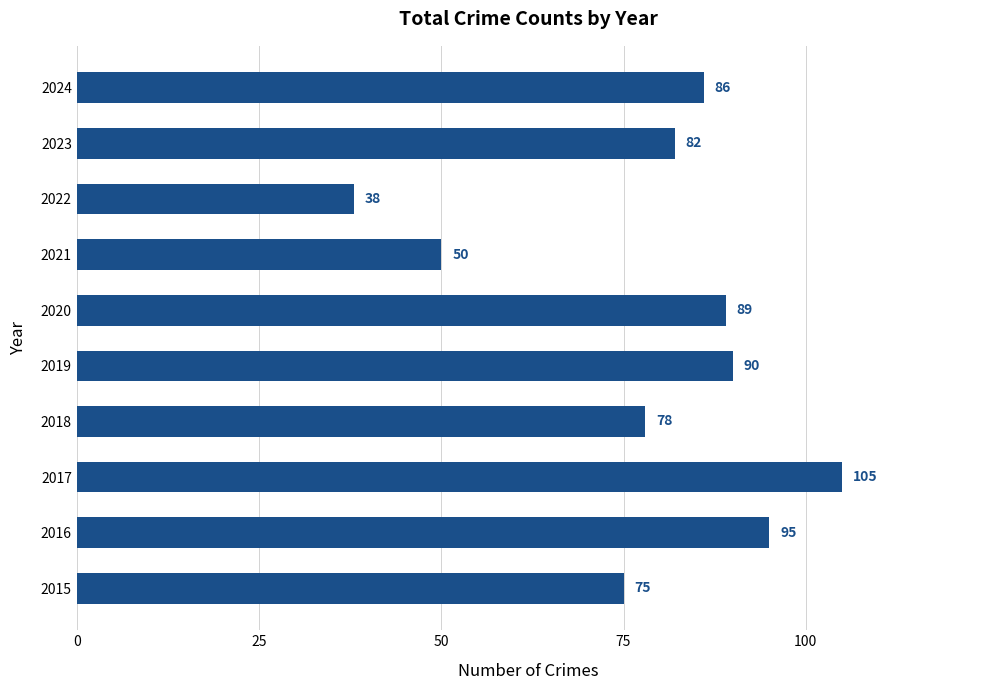

How many bars are there in total?

10